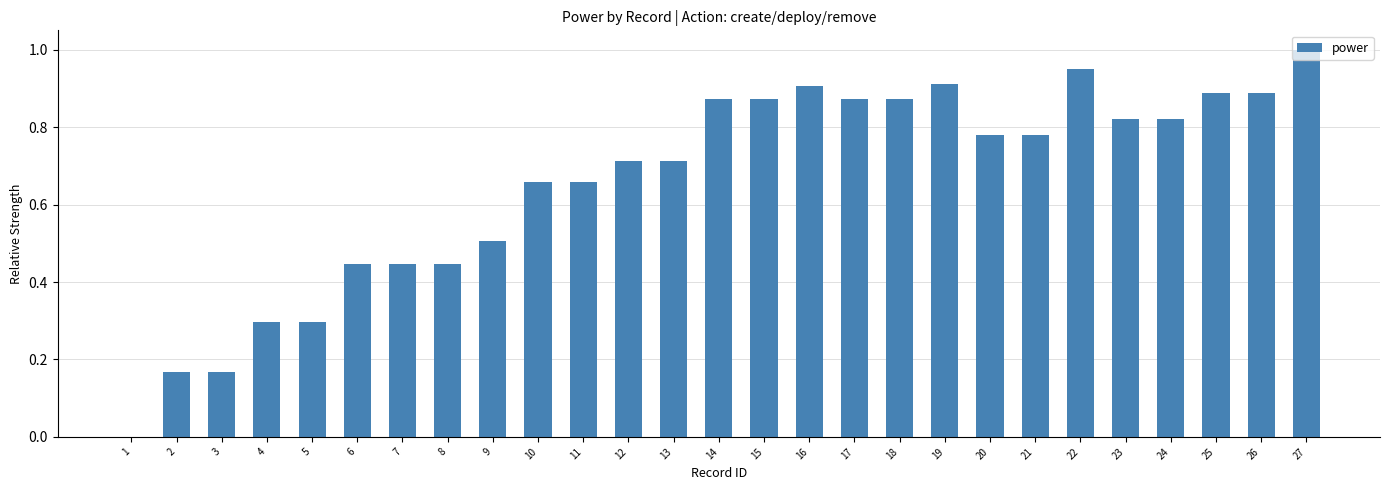

True or false: the data shows 0.5 at 4.

False